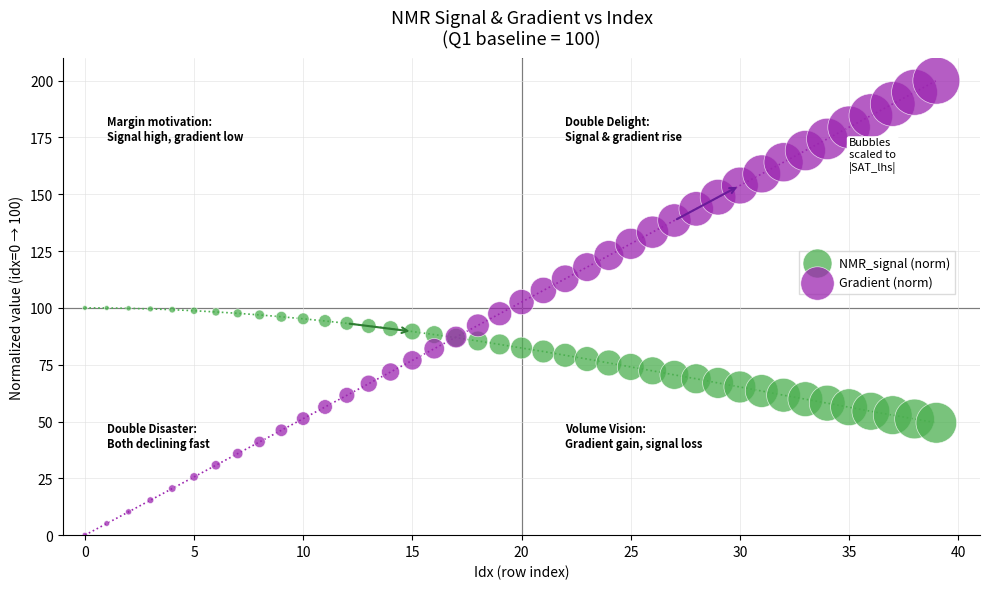

What are all the series names shown in the legend?

NMR_signal (norm), Gradient (norm)